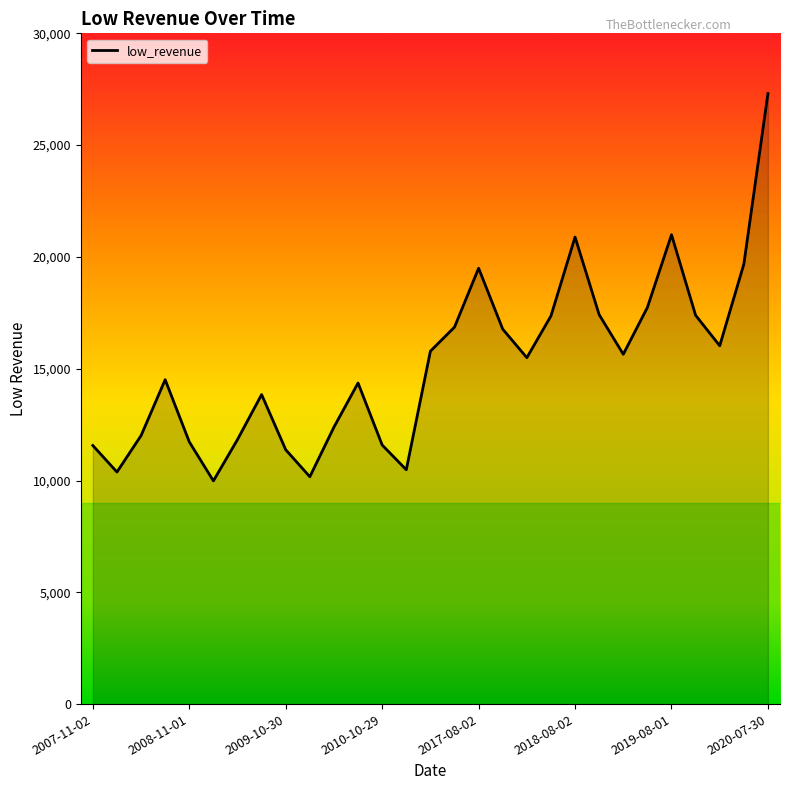

How many series are shown in this chart?

1